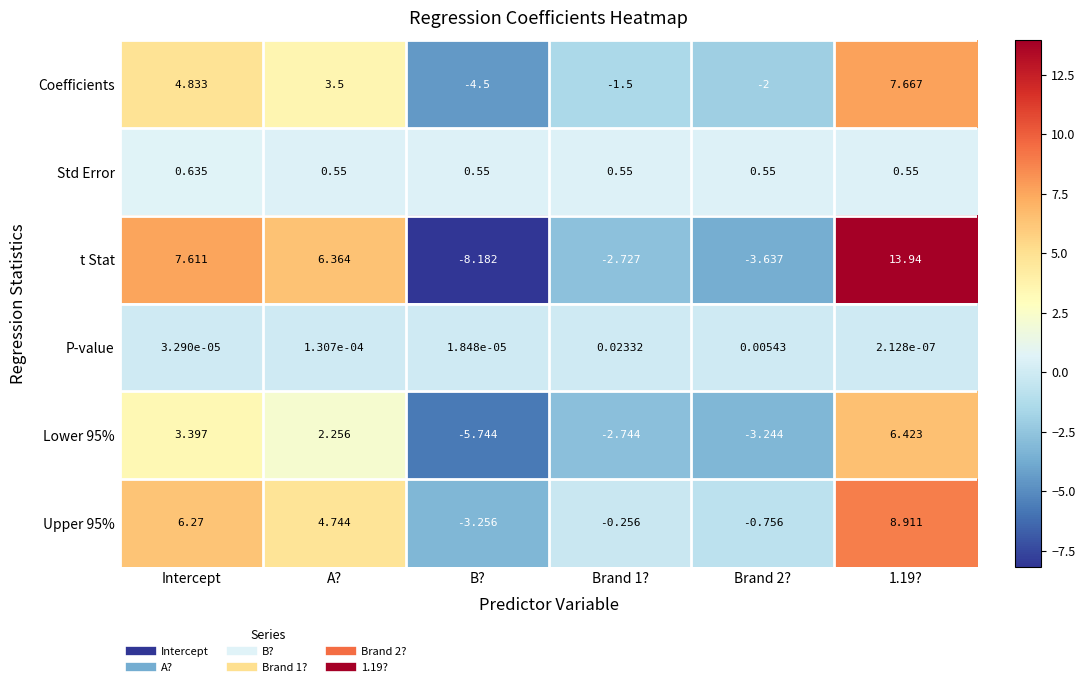

Which series has the largest range (max minus min)?

t Stat